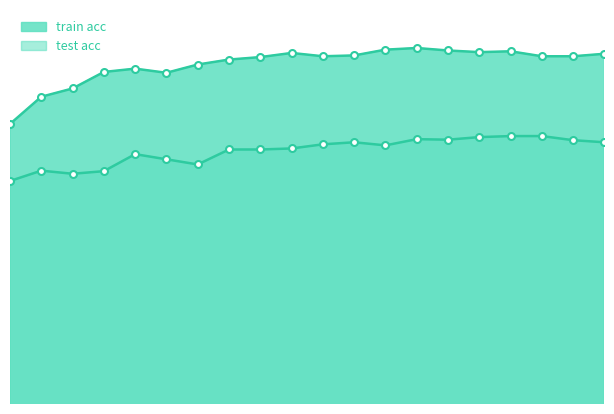

What is the minimum value shown in the chart?

0.8